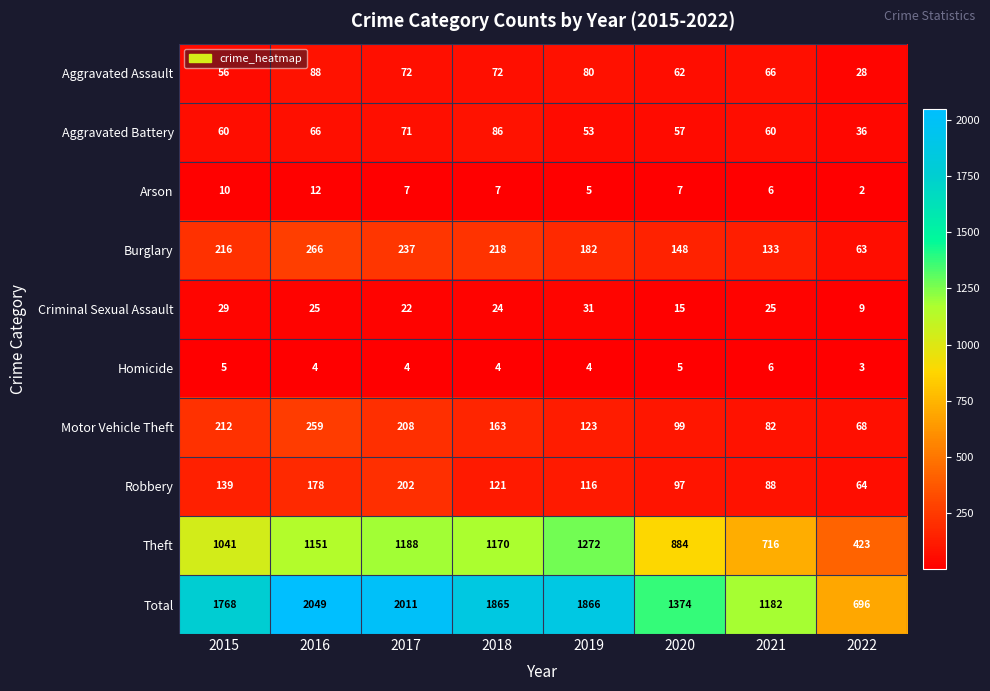

True or false: Burglary has a value of 256 at 2019.

False